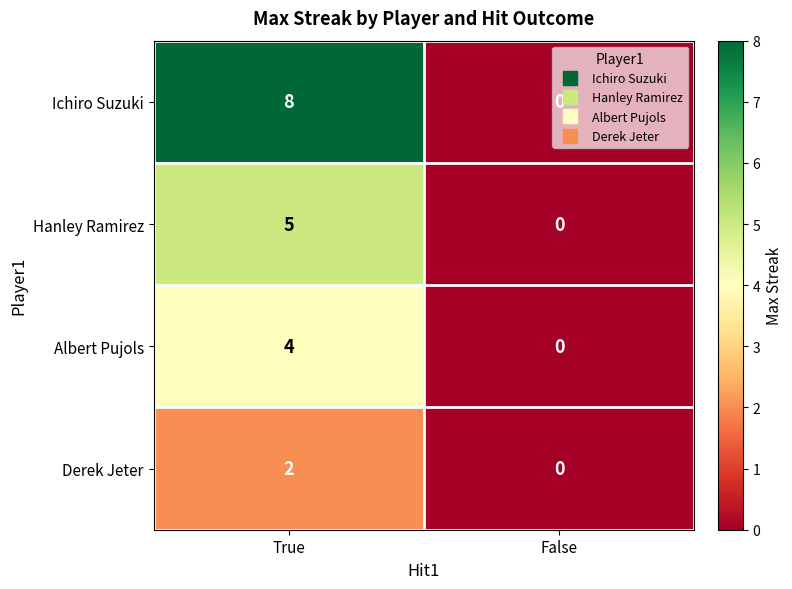

The value of Albert Pujols at False is 0. True or false?

True